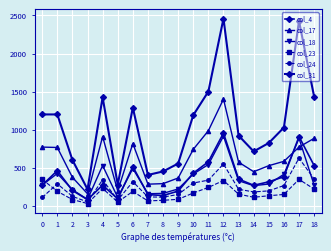

Count the number of data series in this chart.

6